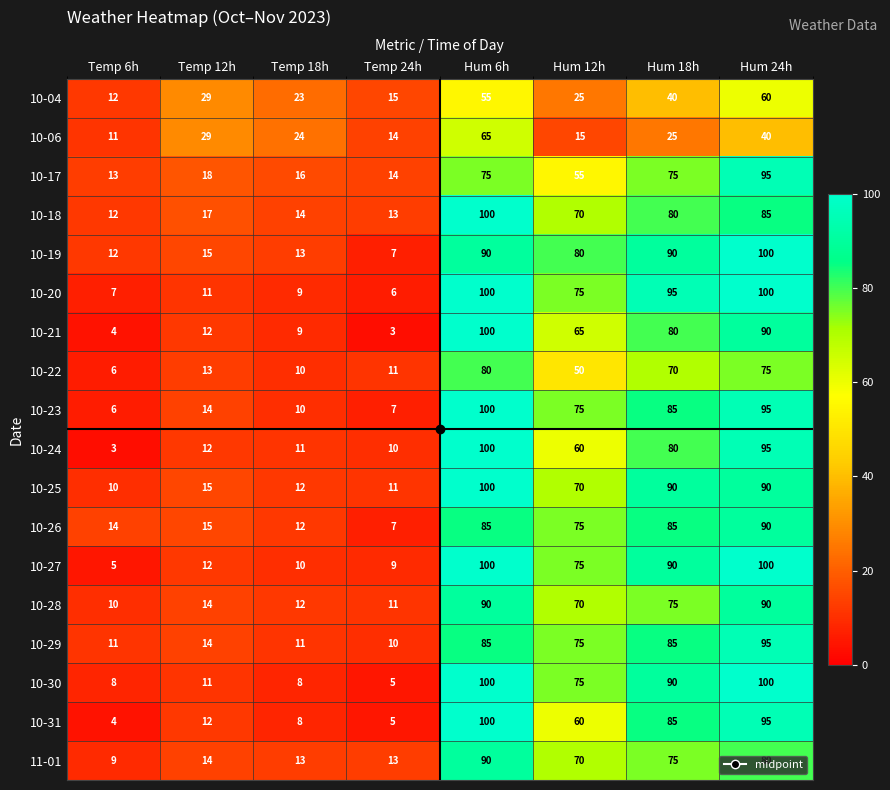

Is it true that 10-06 equals 25 at Hum 18h?

True